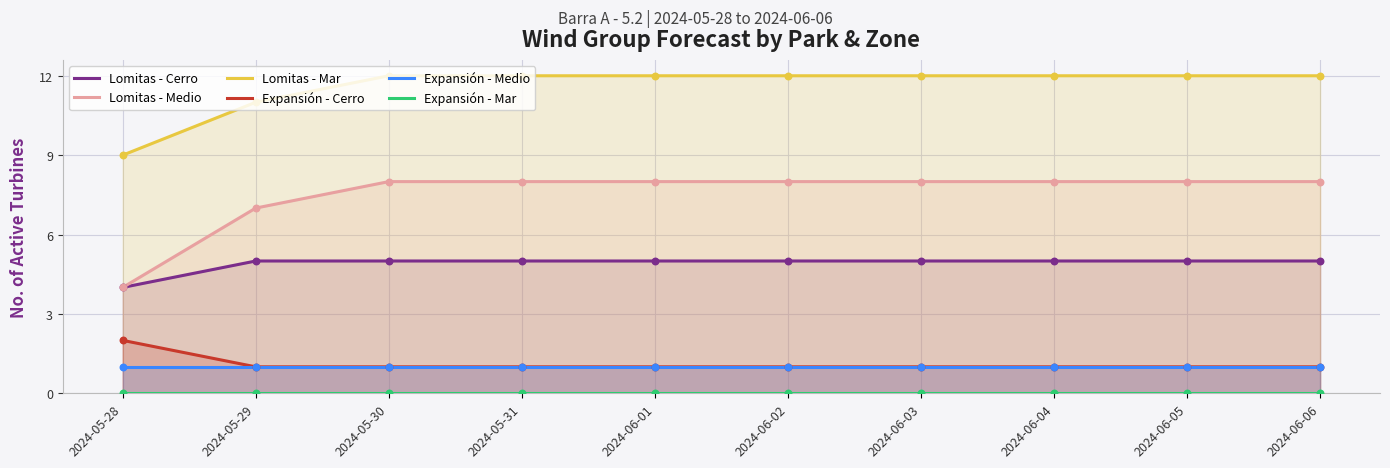

Is the value of Lomitas - Mar at 2024-05-28 greater than the value of Expansión - Medio at 2024-05-30?

Yes